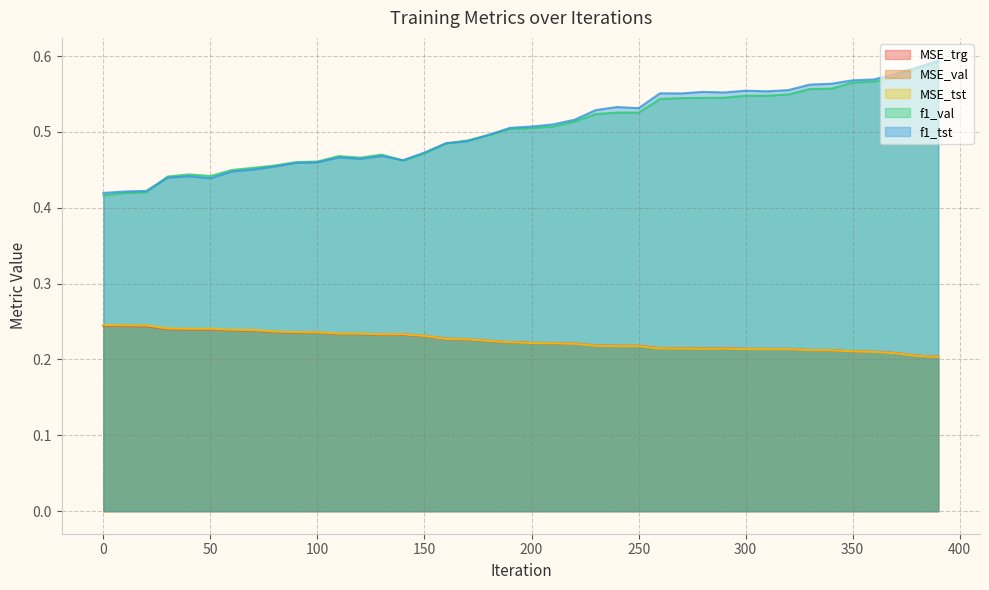

The MSE_trg series shows 0.2 at 100. True or false?

True